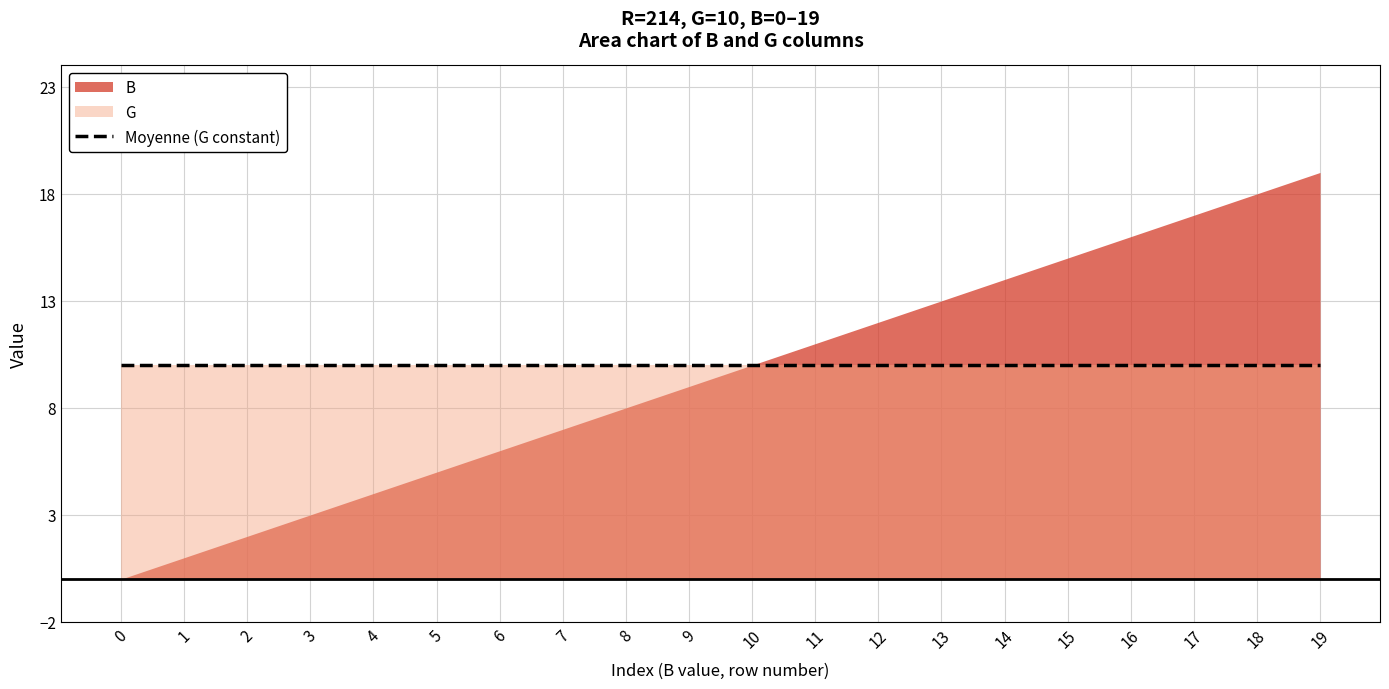

What is the difference between the highest and lowest values at 12?

2